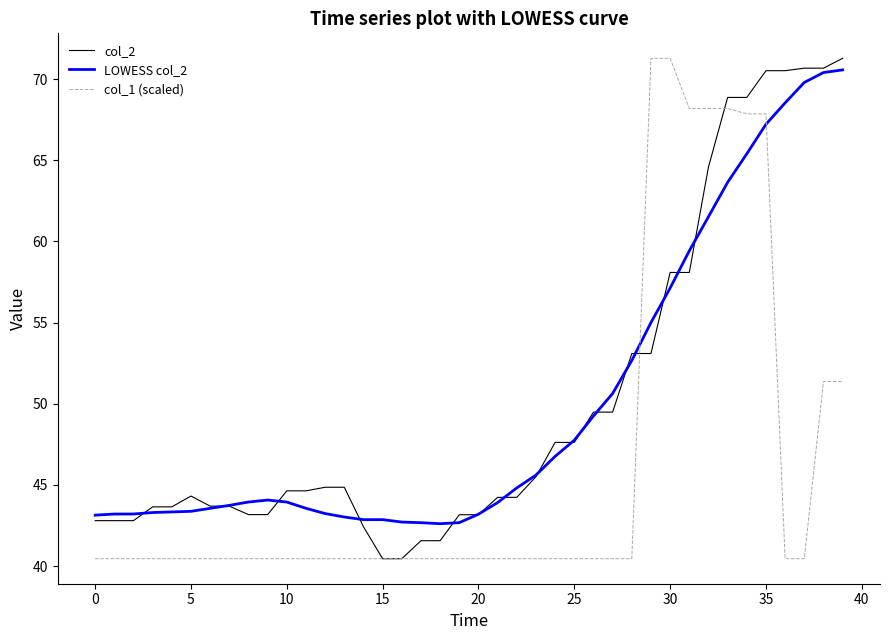

What is the minimum value for col_2?

40.5